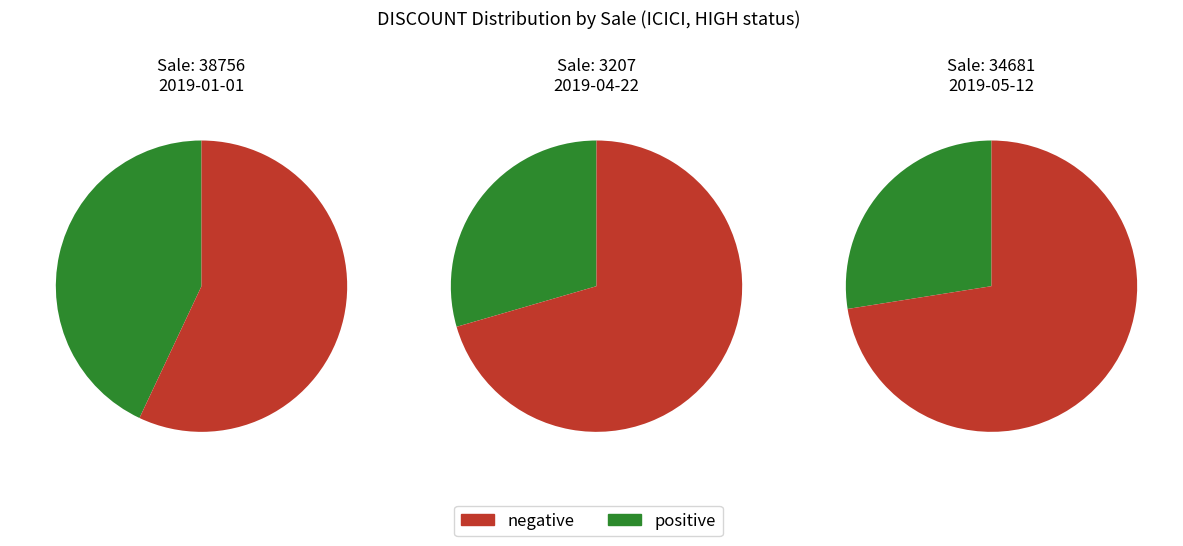

What percentage is the 3207 slice, to the nearest percent?

29%